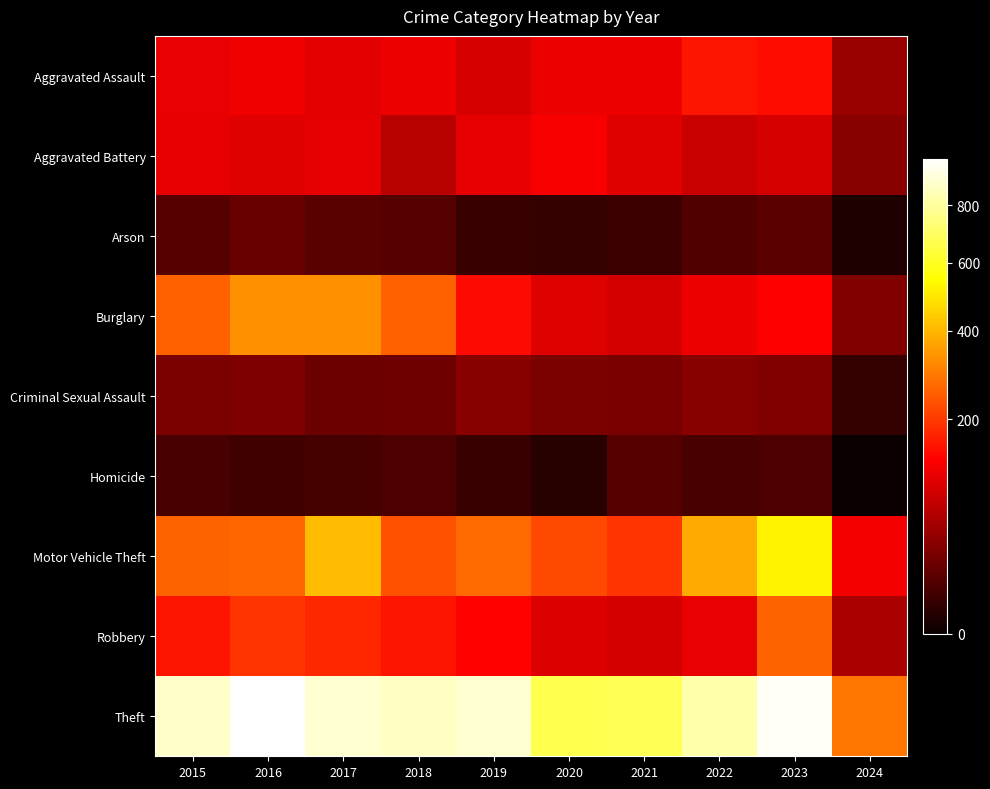

Rank the series at 2024 from highest to lowest value.

Theft, Motor Vehicle Theft, Robbery, Aggravated Assault, Aggravated Battery, Burglary, Criminal Sexual Assault, Arson, Homicide